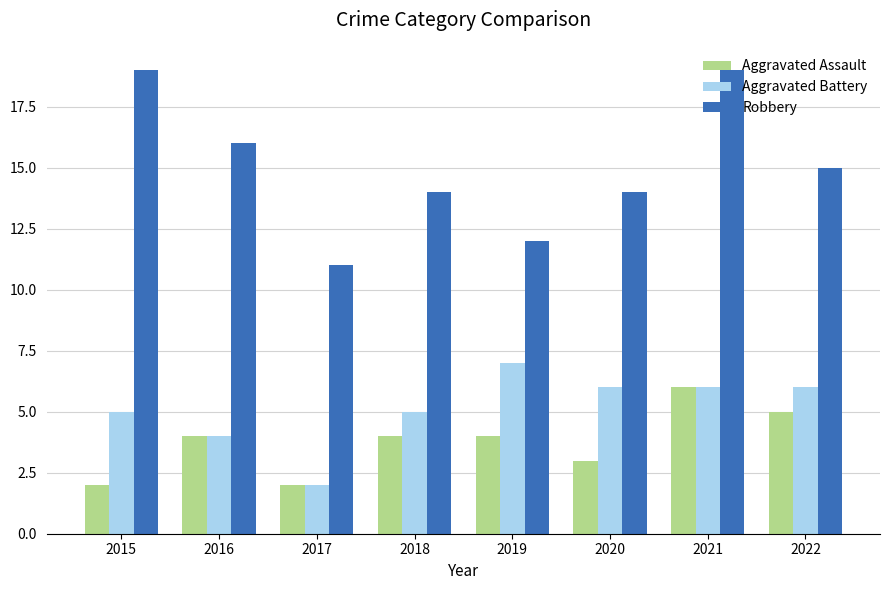

How many data points in Robbery are less than 15?

4